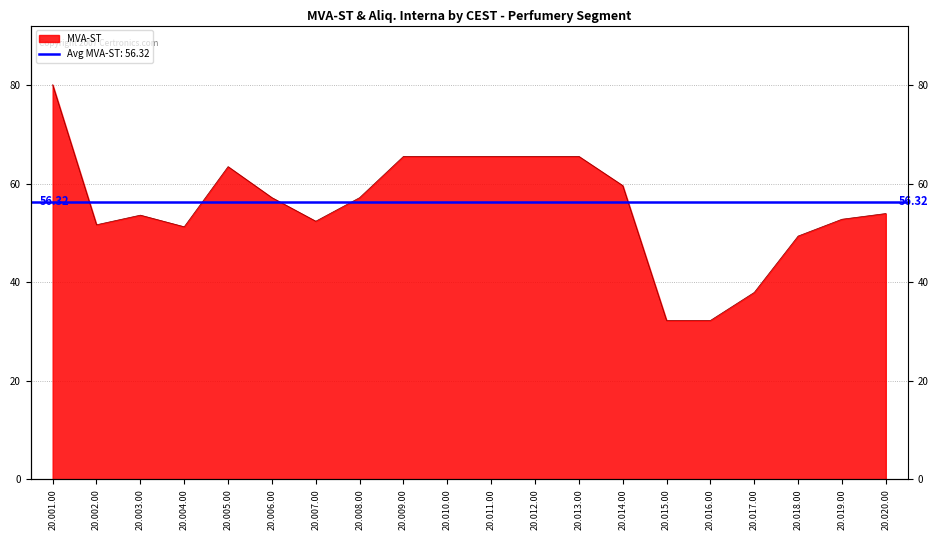

At which category does the data reach its first local valley?

20.002.00